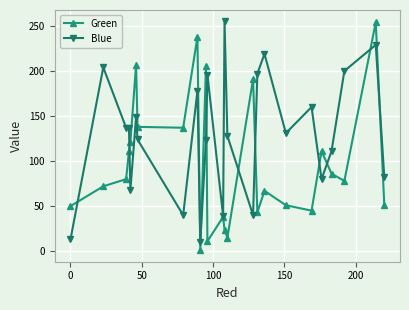

Rank the series by their average value, from highest to lowest.

Blue, Green